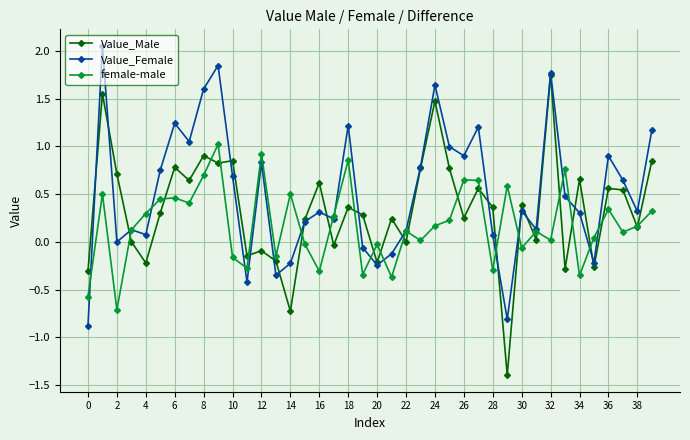

How many series are shown in this chart?

3